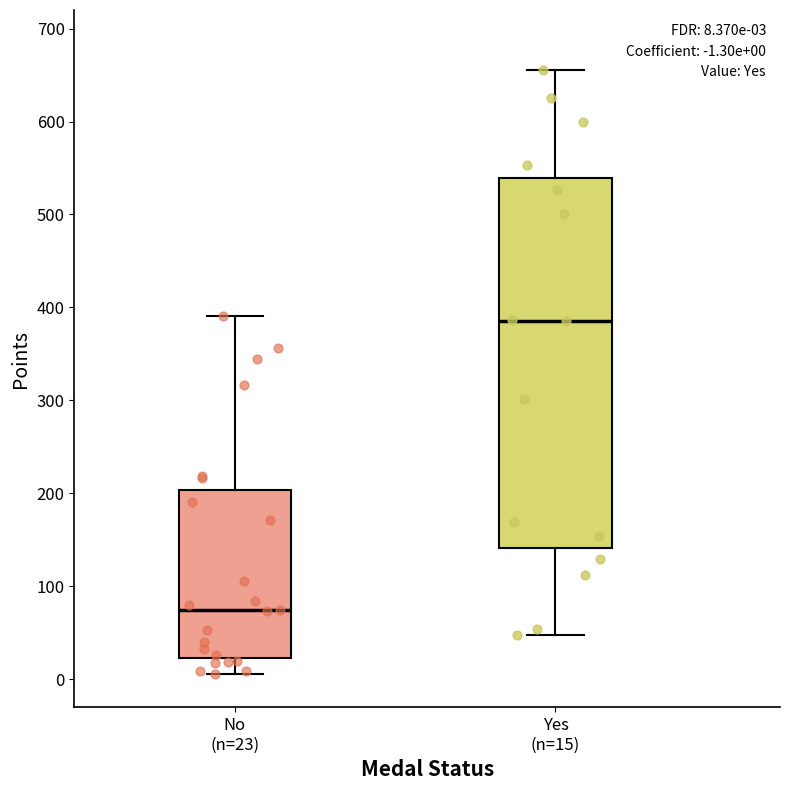

Comparing the boxes themselves (not the whiskers), which one is the tallest?

Yes (n=15)